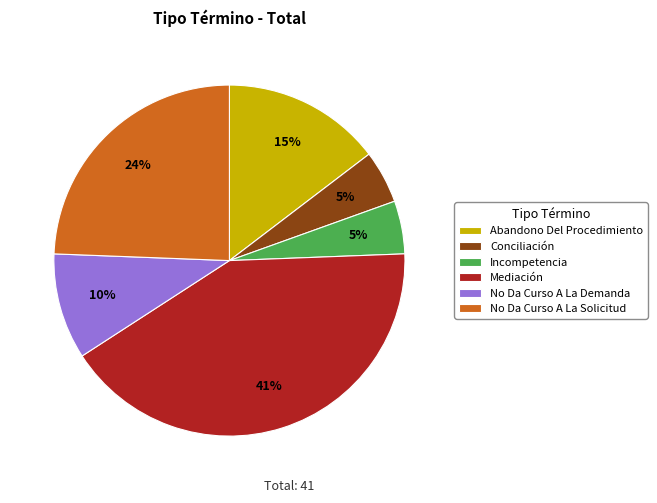

What is the ratio of the value at No Da Curso A La Demanda to the value at No Da Curso A La Solicitud?

0.4